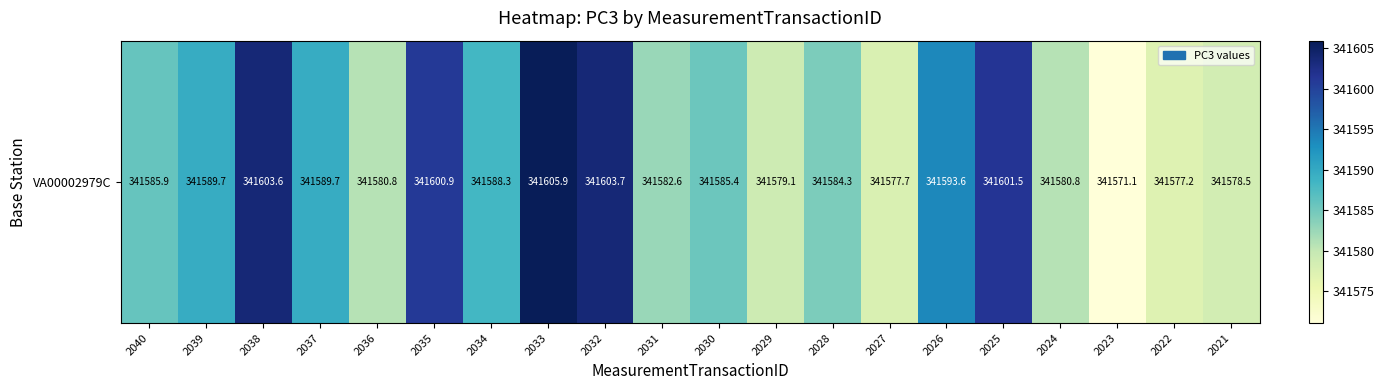

Reading left to right, what are all the values shown in this chart?

341585.9	341589.7	341603.6	341589.7	341580.8	341600.9	341588.3	341605.9	341603.7	341582.6	341585.4	341579.1	341584.3	341577.7	341593.6	341601.5	341580.8	341571.1	341577.2	341578.5